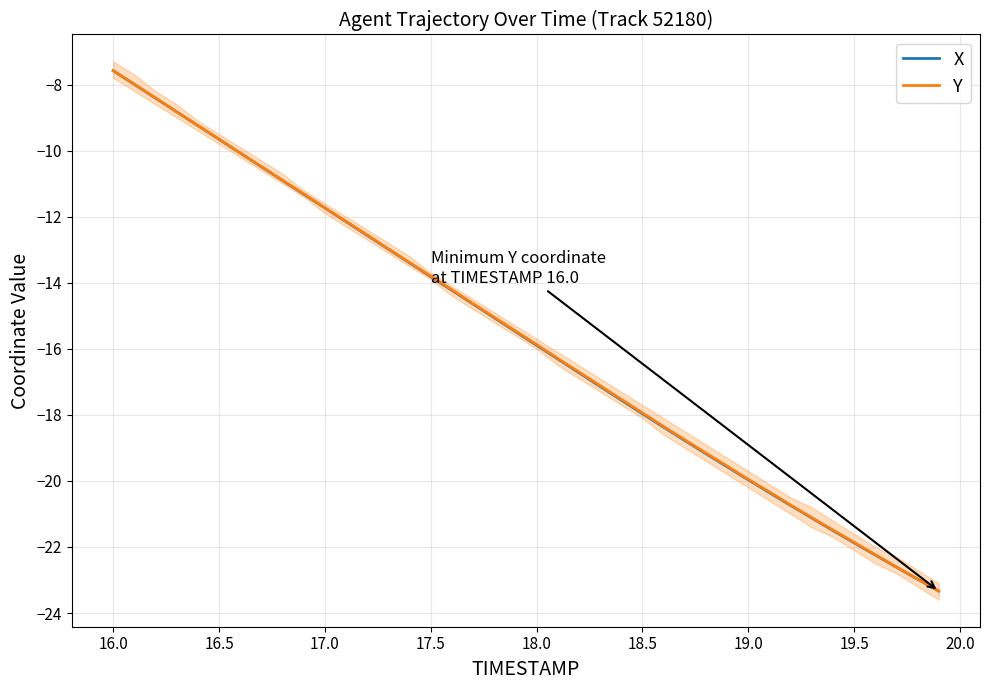

Reading left to right, transcribe all the data shown in this chart.

X: -7.6	-8.0	-8.4	-8.8	-9.2	-9.7	-10.1	-10.5	-10.9	-11.3	-11.7	-12.2	-12.6	-13.0	-13.4	-13.8	-14.2	-14.6	-15.1	-15.5	-15.9	-16.3	-16.7	-17.1	-17.6	-18.0	-18.4	-18.8	-19.2	-19.6	-20.0	-20.4	-20.7	-21.1	-21.5	-21.9	-22.2	-22.6	-23.0	-23.3
Y: -7.6	-8.0	-8.4	-8.8	-9.2	-9.7	-10.1	-10.5	-10.9	-11.3	-11.7	-12.1	-12.6	-13.0	-13.4	-13.8	-14.2	-14.6	-15.0	-15.5	-15.9	-16.3	-16.7	-17.1	-17.5	-17.9	-18.4	-18.8	-19.2	-19.5	-20.0	-20.3	-20.7	-21.1	-21.5	-21.9	-22.2	-22.6	-23.0	-23.3